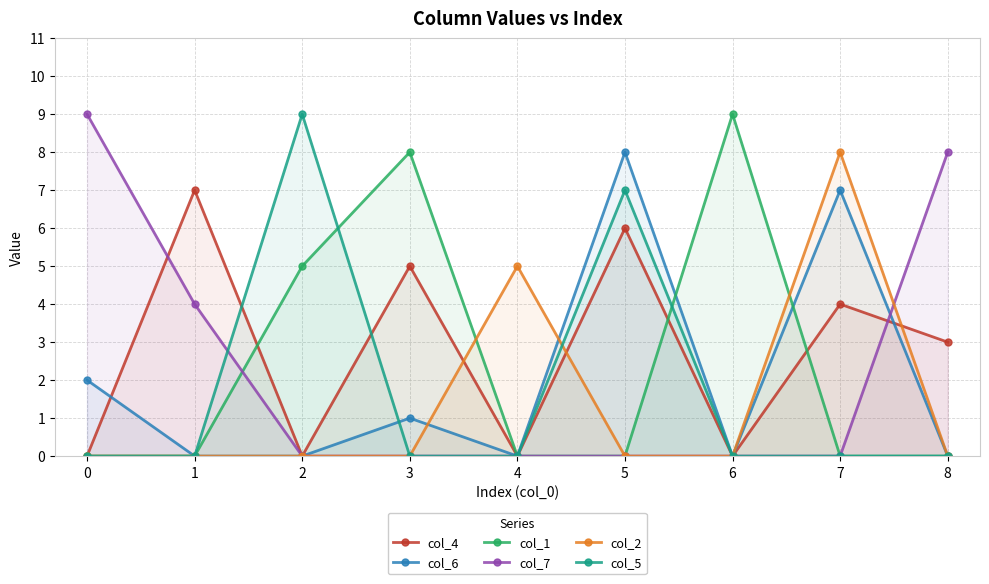

At which label is col_1 closest to 4?

2